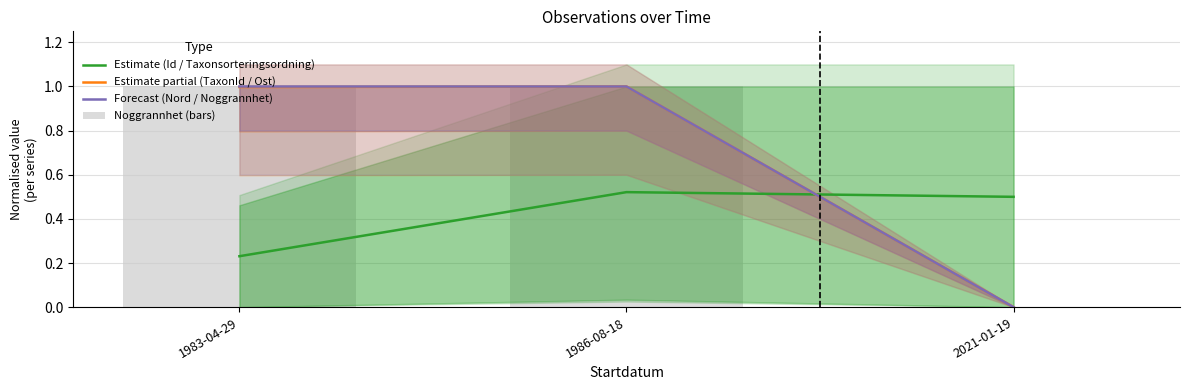

Rank the series at 1983-04-29 from lowest to highest value.

Estimate (Id / Taxonsorteringsordning), Estimate partial (TaxonId / Ost), Forecast (Nord / Noggrannhet), Noggrannhet (bars)